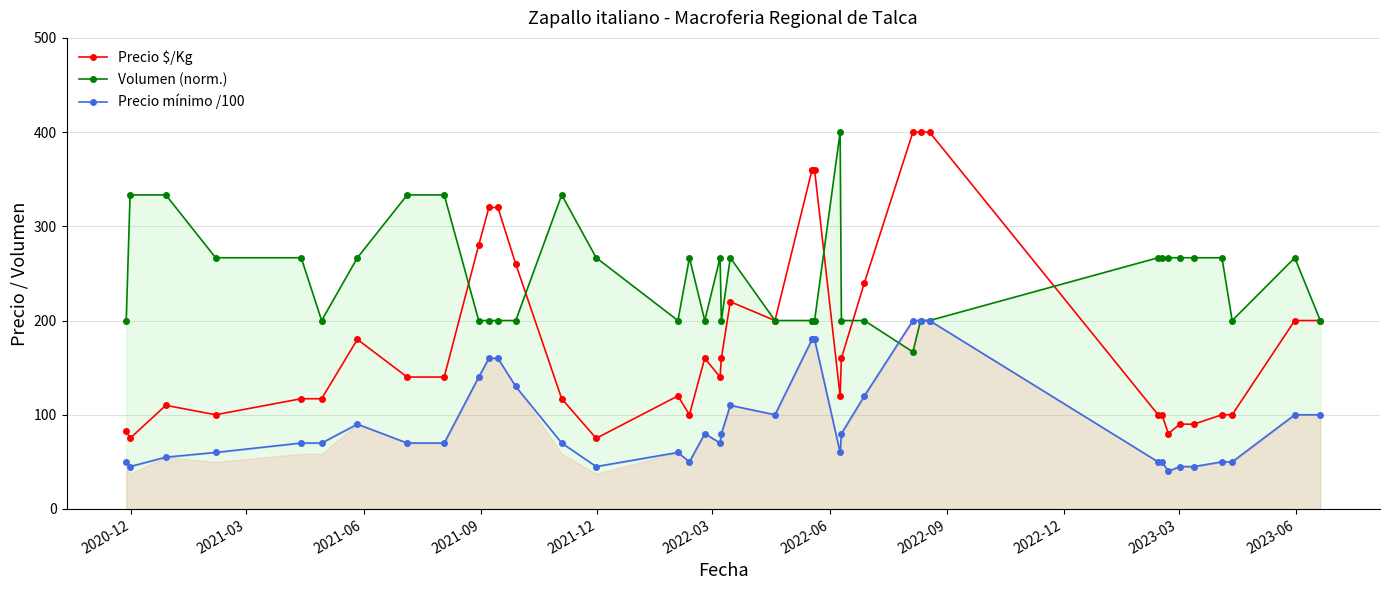

Is it true that Precio $/Kg equals 106.7 at 2021-03?

False